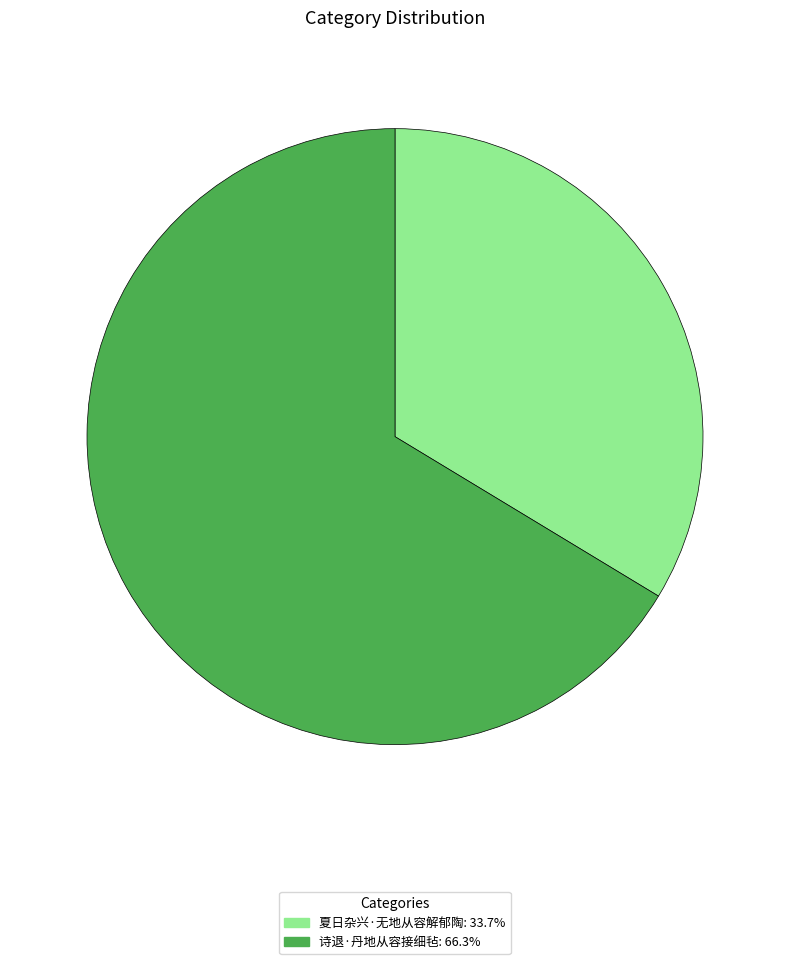

Rank the categories by value from lowest to highest.

夏日杂兴·无地从容解郁陶, 诗退·丹地从容接细毡